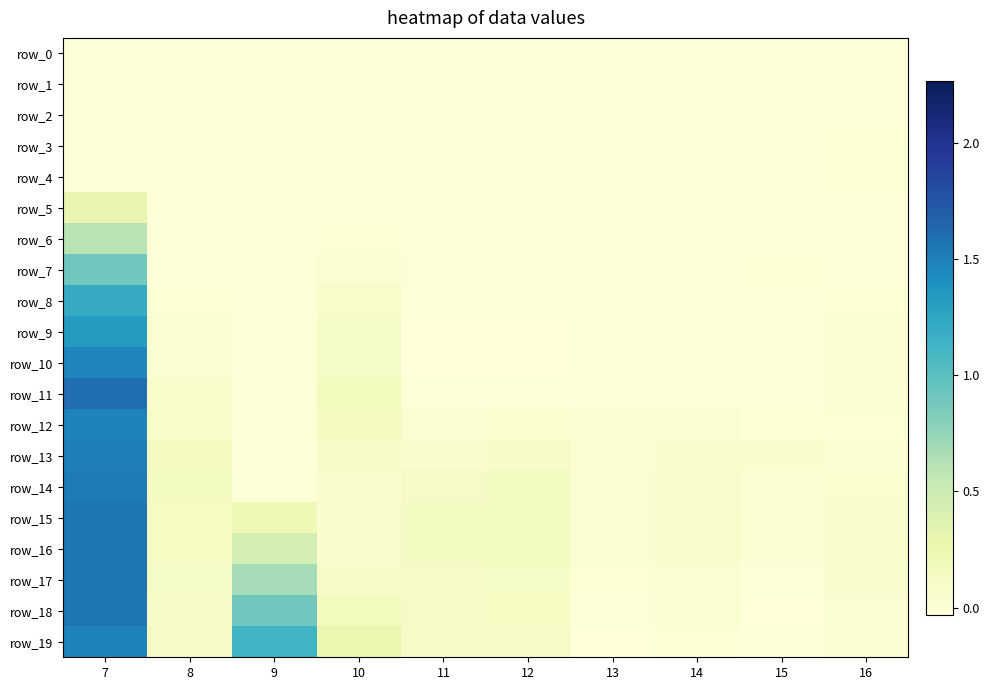

Reading left to right, transcribe all the data shown in this chart.

row_0: 7=0.0	8=0.0	9=0.0	10=0.0	11=0.0	12=0.0	13=0.0	14=0.0	15=0.0	16=0.0
row_1: 7=0.0	8=-0.0	9=0.0	10=-0.0	11=-0.0	12=-0.0	13=-0.0	14=0.0	15=-0.0	16=0.0
row_2: 7=0.0	8=0.0	9=0.0	10=-0.0	11=-0.0	12=-0.0	13=0.0	14=0.0	15=0.0	16=0.0
row_3: 7=0.0	8=-0.0	9=0.0	10=-0.0	11=-0.0	12=-0.0	13=0.0	14=0.0	15=0.0	16=0.0
row_4: 7=0.0	8=-0.0	9=0.0	10=-0.0	11=-0.0	12=-0.0	13=0.0	14=0.0	15=0.0	16=0.0
row_5: 7=0.3	8=-0.0	9=0.0	10=0.0	11=-0.0	12=-0.0	13=0.0	14=0.0	15=0.0	16=0.0
row_6: 7=0.6	8=-0.0	9=0.0	10=0.0	11=-0.0	12=-0.0	13=-0.0	14=-0.0	15=0.0	16=-0.0
row_7: 7=0.9	8=-0.0	9=0.0	10=0.0	11=-0.0	12=-0.0	13=-0.0	14=-0.0	15=0.0	16=-0.0
row_8: 7=1.2	8=0.0	9=0.0	10=0.1	11=-0.0	12=-0.0	13=-0.0	14=-0.0	15=0.0	16=0.0
row_9: 7=1.3	8=0.0	9=0.0	10=0.1	11=-0.0	12=-0.0	13=-0.0	14=-0.0	15=-0.0	16=0.0
row_10: 7=1.5	8=0.0	9=0.0	10=0.1	11=-0.0	12=-0.0	13=-0.0	14=-0.0	15=-0.0	16=0.0
row_11: 7=1.6	8=0.1	9=0.0	10=0.2	11=0.0	12=0.0	13=-0.0	14=-0.0	15=0.0	16=0.0
row_12: 7=1.5	8=0.1	9=0.0	10=0.1	11=0.0	12=0.0	13=0.0	14=0.0	15=0.0	16=0.0
row_13: 7=1.5	8=0.1	9=0.0	10=0.1	11=0.1	12=0.1	13=0.0	14=0.1	15=0.1	16=0.0
row_14: 7=1.5	8=0.1	9=0.0	10=0.1	11=0.1	12=0.1	13=0.0	14=0.1	15=0.0	16=0.0
row_15: 7=1.6	8=0.1	9=0.2	10=0.1	11=0.1	12=0.2	13=0.0	14=0.1	15=0.0	16=0.1
row_16: 7=1.6	8=0.1	9=0.5	10=0.1	11=0.1	12=0.2	13=0.0	14=0.1	15=0.0	16=0.1
row_17: 7=1.6	8=0.1	9=0.7	10=0.1	11=0.1	12=0.1	13=0.0	14=0.0	15=0.0	16=0.1
row_18: 7=1.6	8=0.1	9=0.9	10=0.2	11=0.1	12=0.1	13=-0.0	14=0.0	15=-0.0	16=0.0
row_19: 7=1.5	8=0.1	9=1.1	10=0.3	11=0.1	12=0.1	13=-0.0	14=0.0	15=-0.0	16=0.0